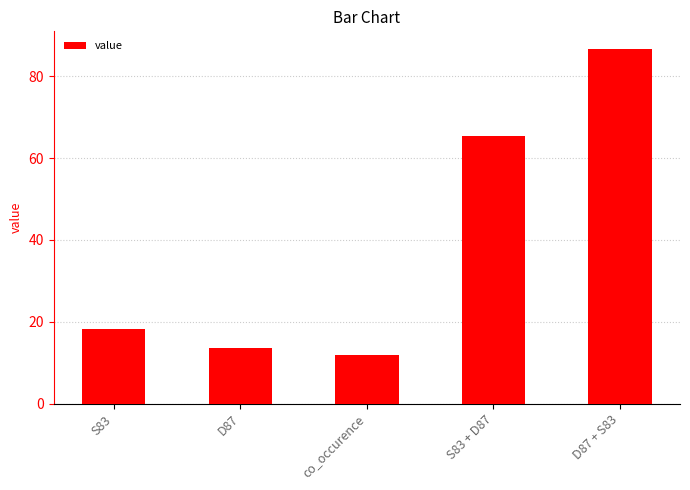

What is the greatest value displayed?

86.6